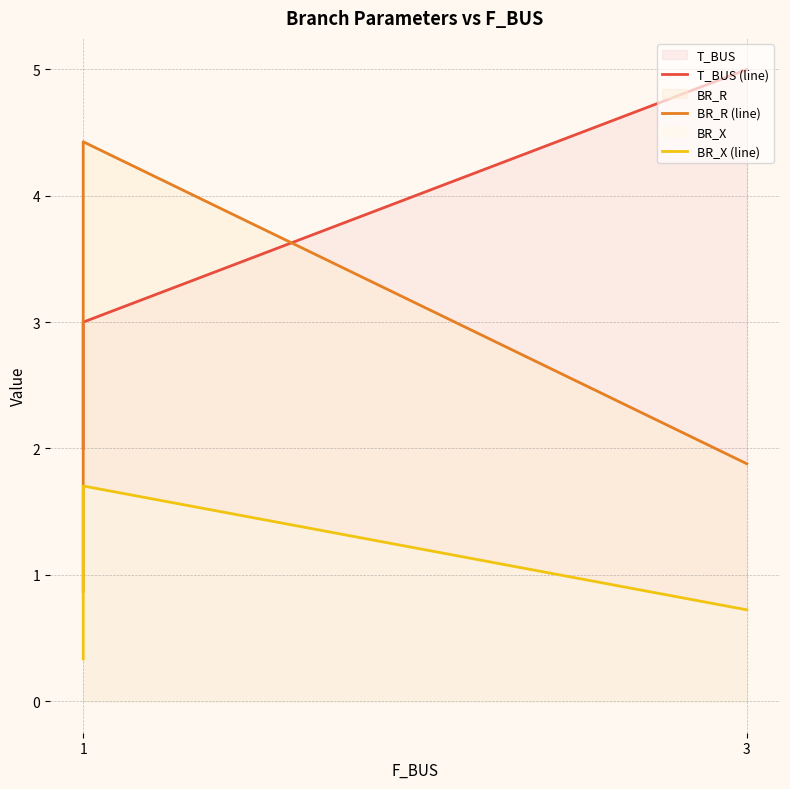

What is the smallest value displayed?

0.3